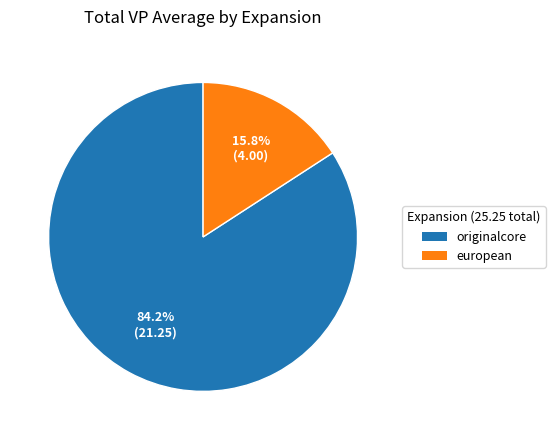

Is the sum of originalcore and european greater than half?

Yes